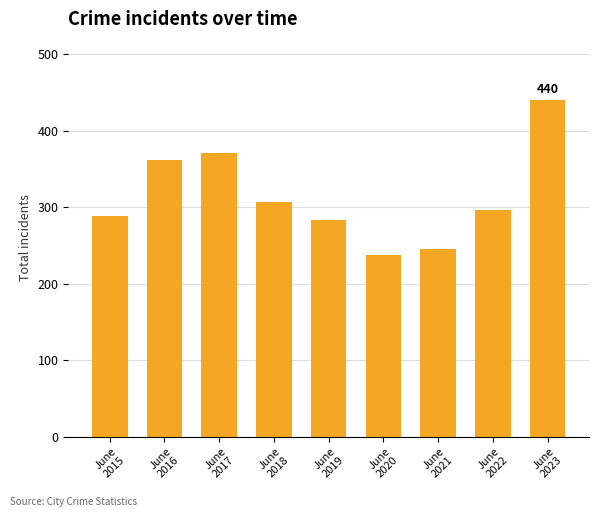

Reading right to left, extract all data points from this chart.

June
2023=440	June
2022=296	June
2021=246	June
2020=237	June
2019=284	June
2018=307	June
2017=371	June
2016=362	June
2015=289